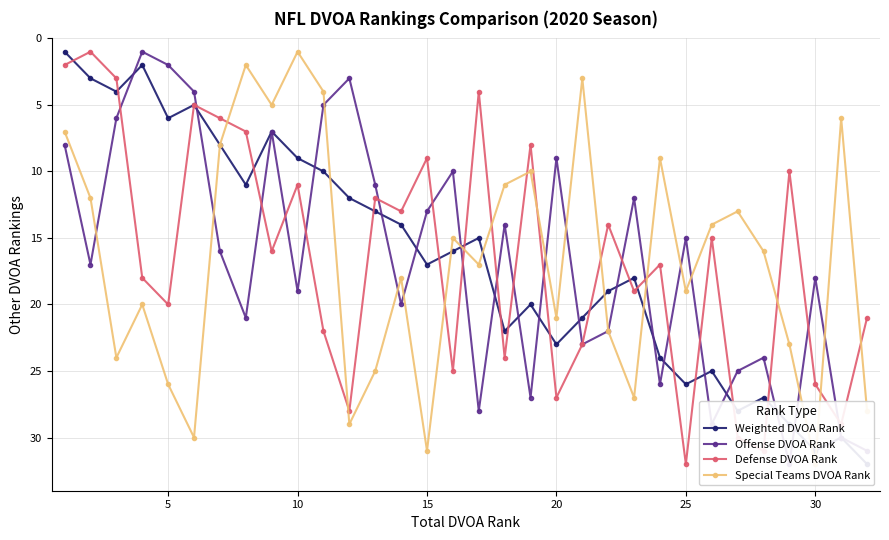

How many interior local valleys does the Defense DVOA Rank series have?

11